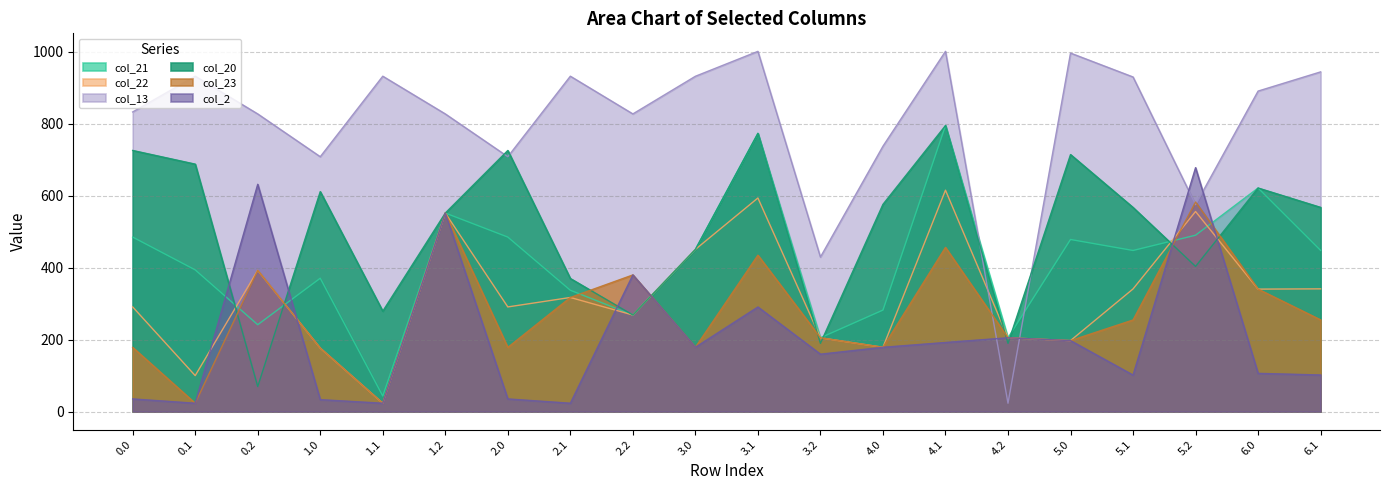

What value does the col_13 series have at 1.2?

827.5